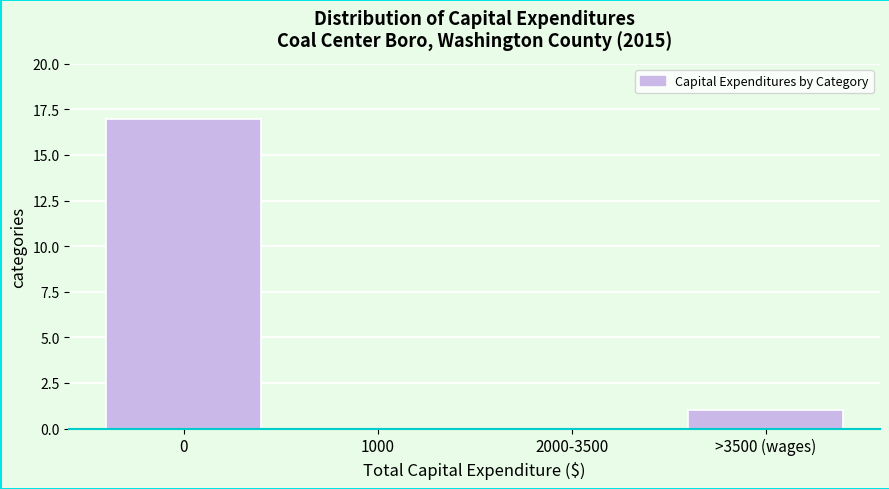

Reading left to right, extract all data points from this chart.

0=17	1000=0	2000-3500=0	>3500 (wages)=1